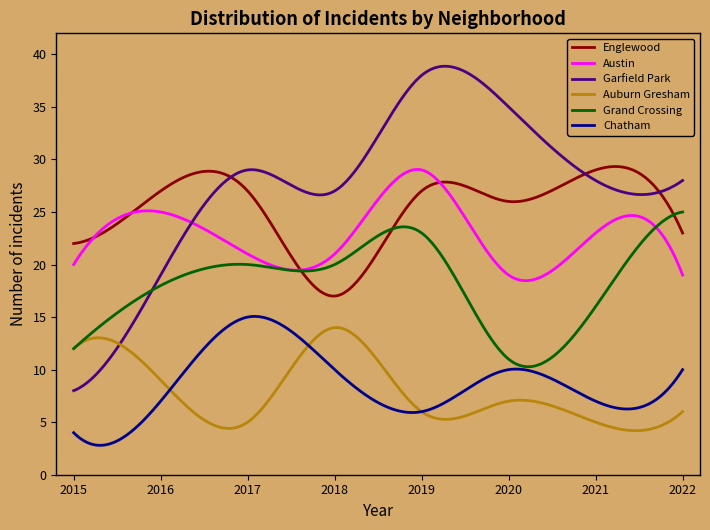

True or false: Englewood and Chatham cross at least once.

False